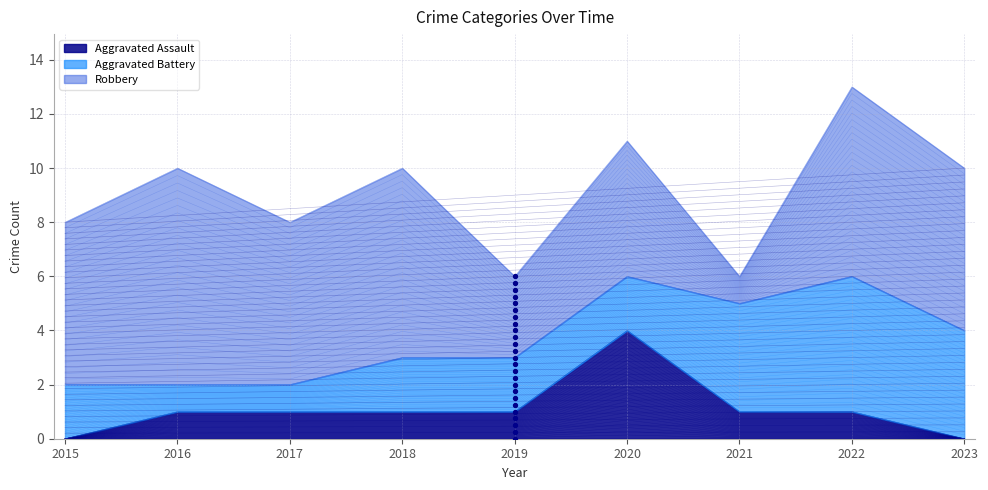

Which series has the largest total across all categories?

Robbery